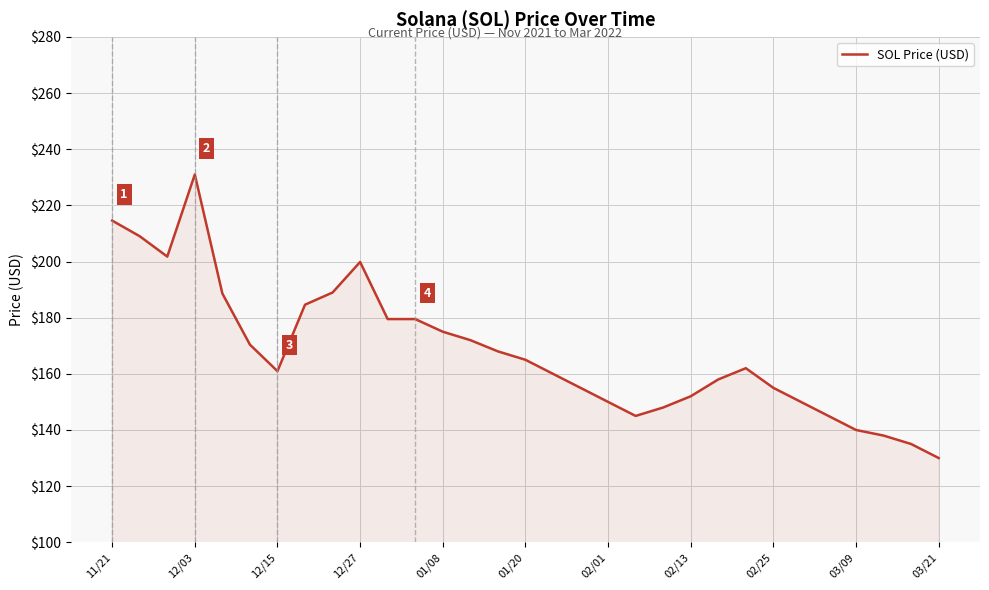

What is the minimum value shown in the chart?

130.0